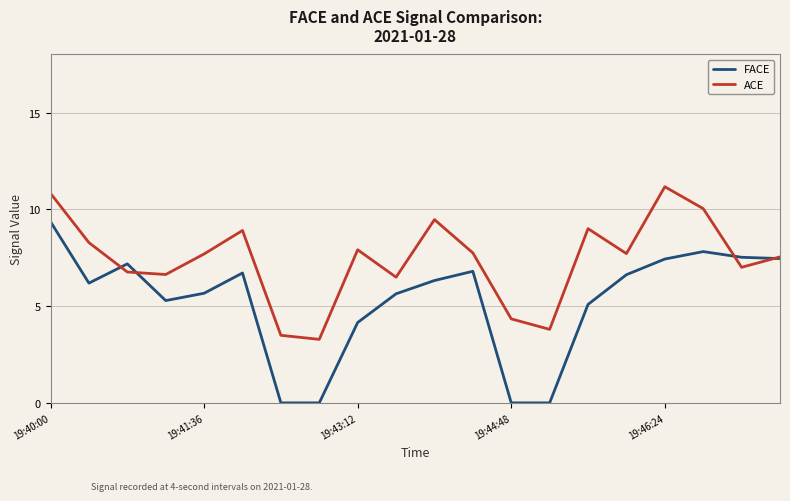

What is the maximum value for FACE?

9.4